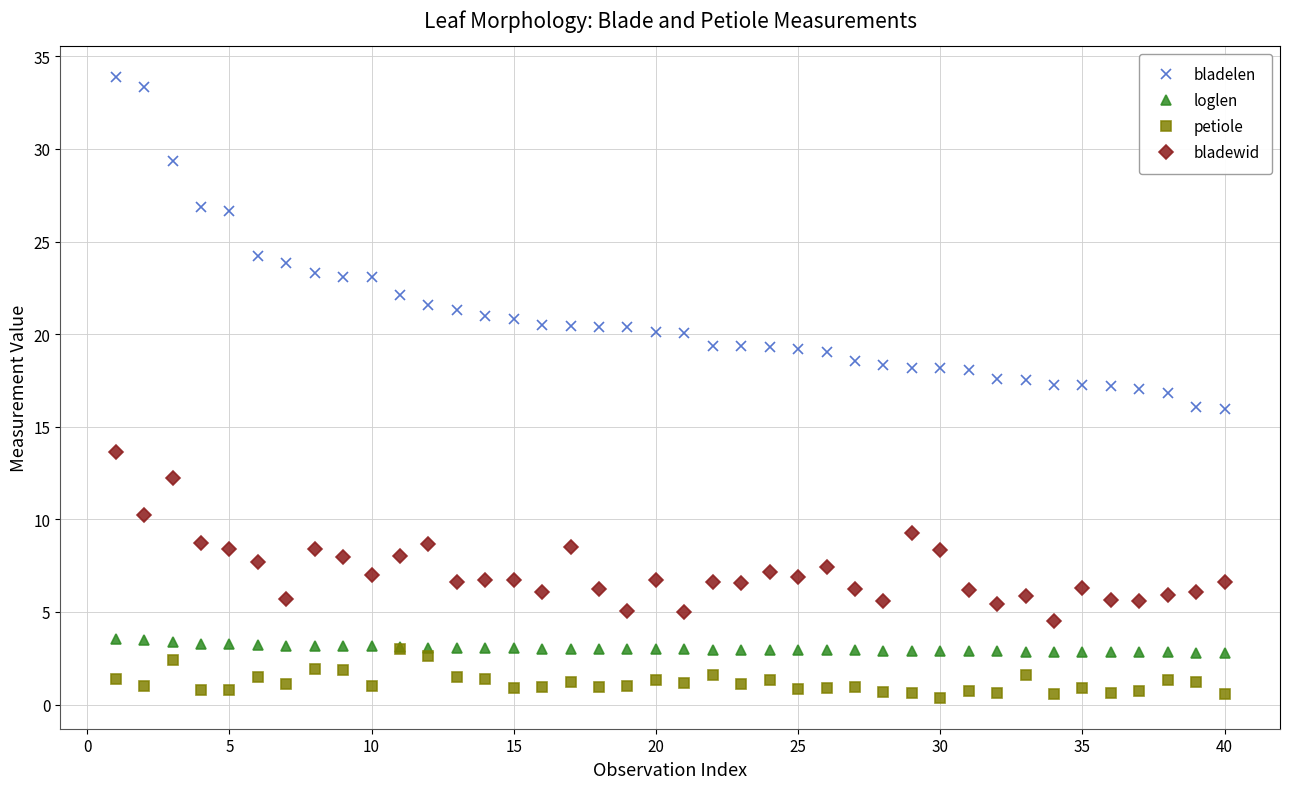

True or false: bladelen and petiole intersect in this chart.

False